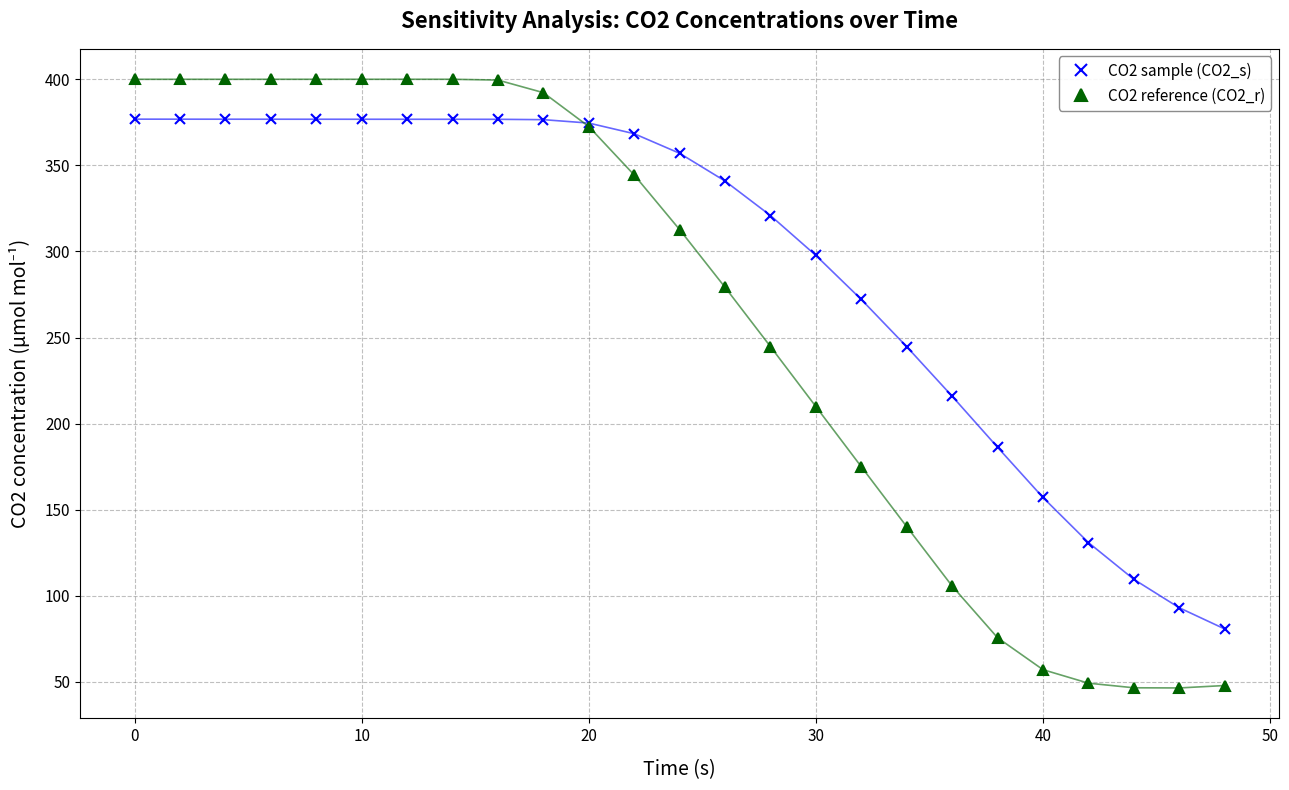

Which series has the largest range (max minus min)?

CO2 reference (CO2_r)